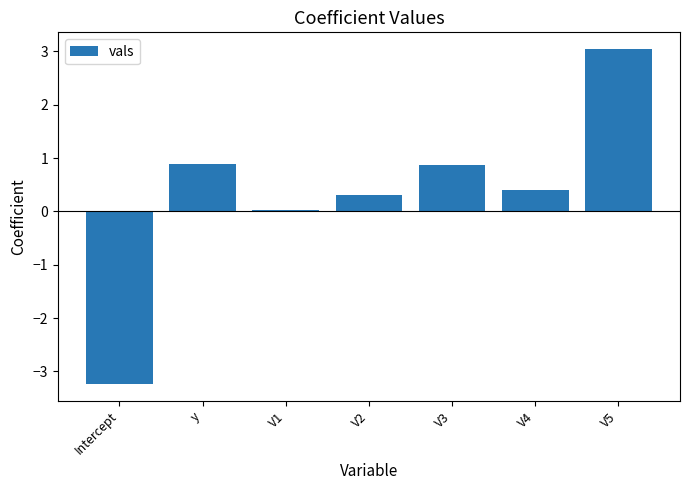

Which label corresponds to the smallest value in the chart?

Intercept